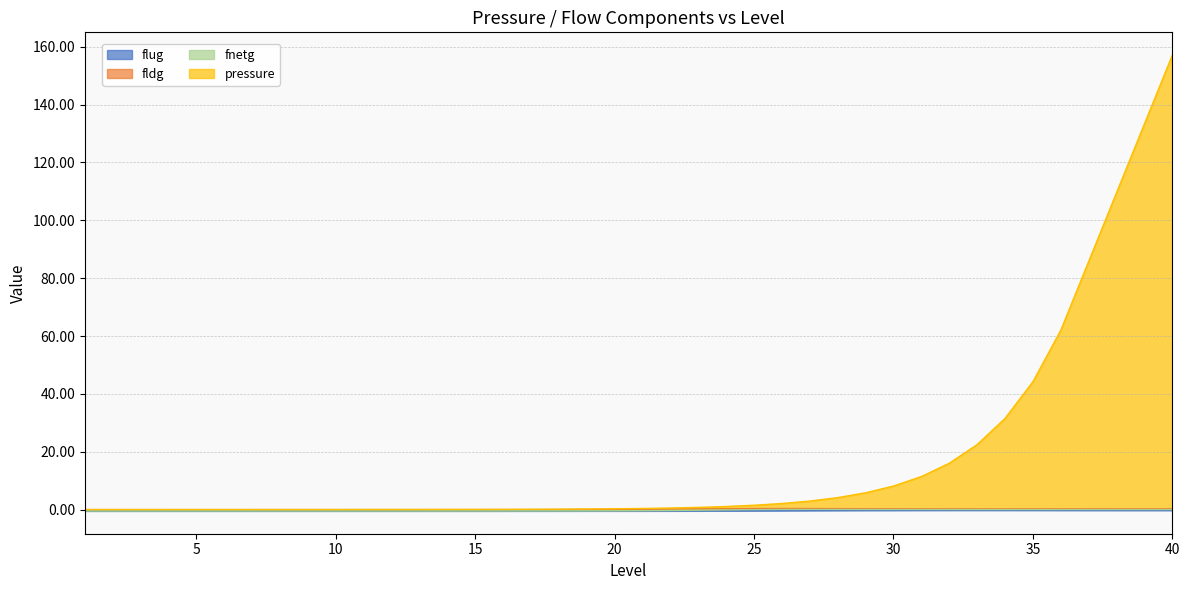

What is the average value of the fldg series?

0.1